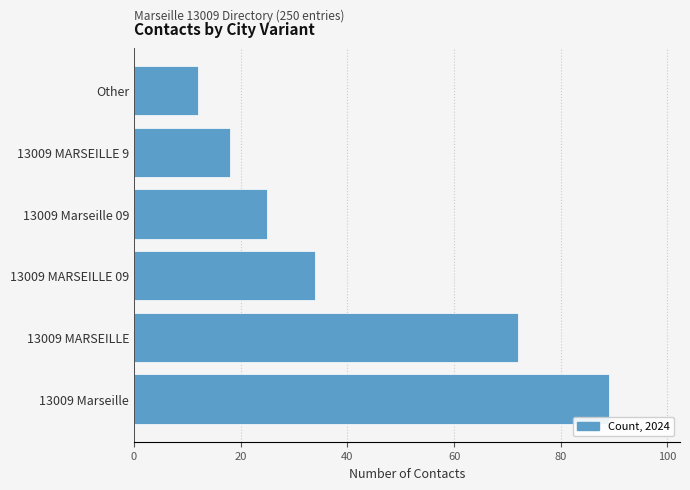

What is the approximate value at 13009 MARSEILLE, to the nearest 5?

70